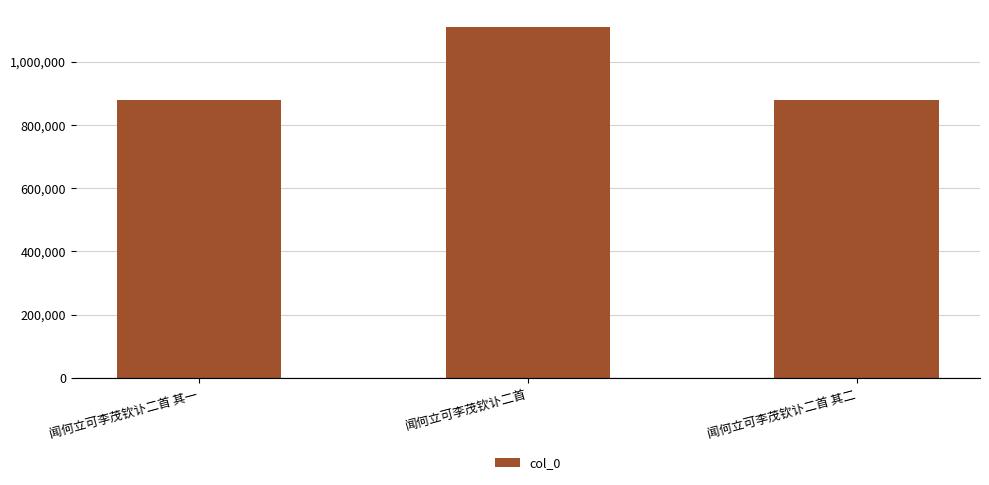

Approximately how many times larger is the value at 闻何立可李茂钦讣二首 compared to 闻何立可李茂钦讣二首 其一?

1.3